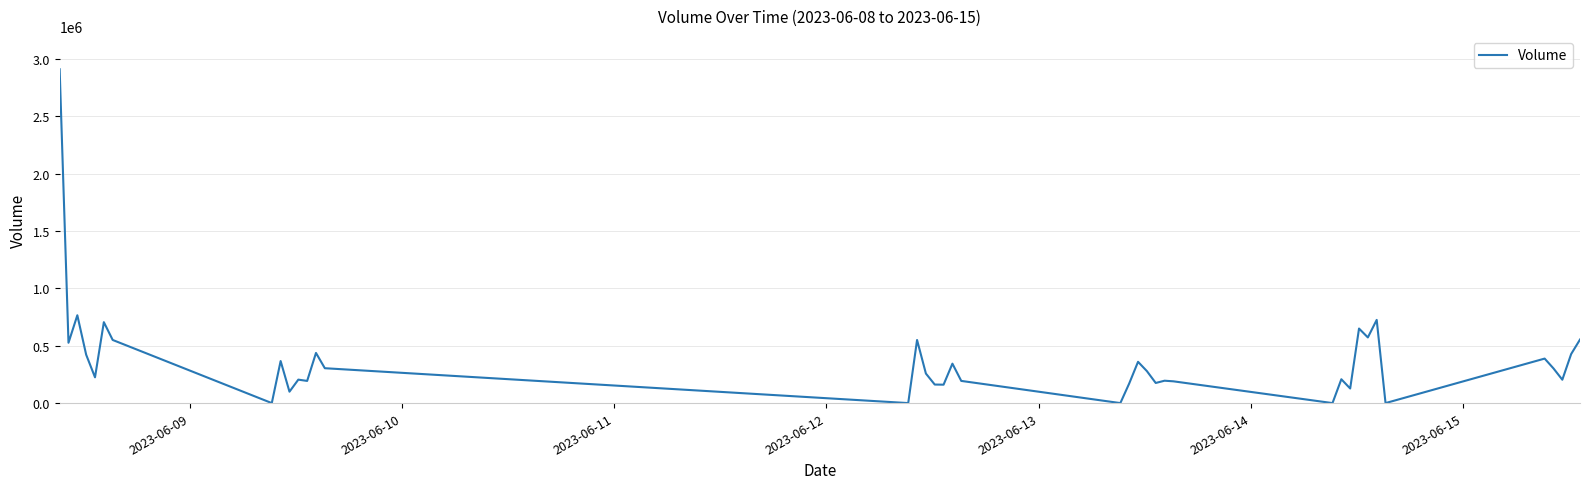

What is the maximum value shown in the chart?

2910700